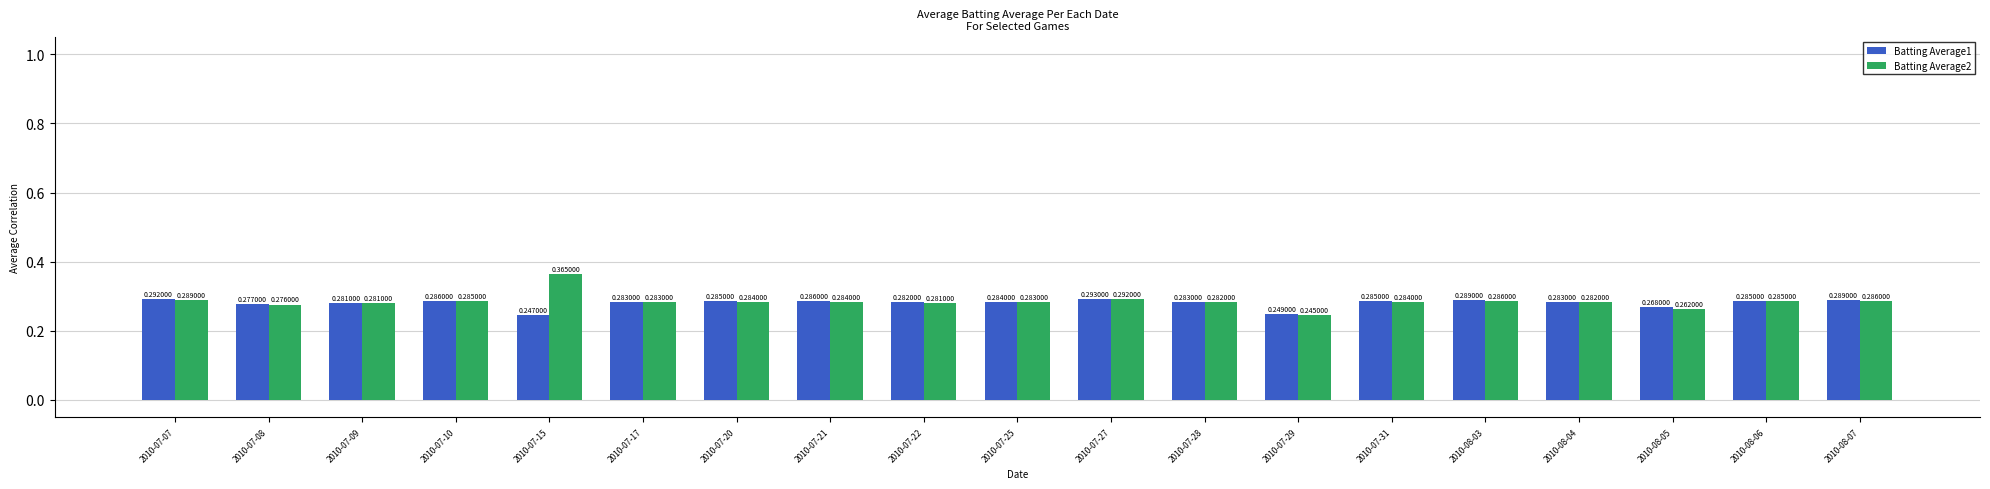

What is the sum of the Batting Average2 values at 2010-07-28 and 2010-08-04?

0.6